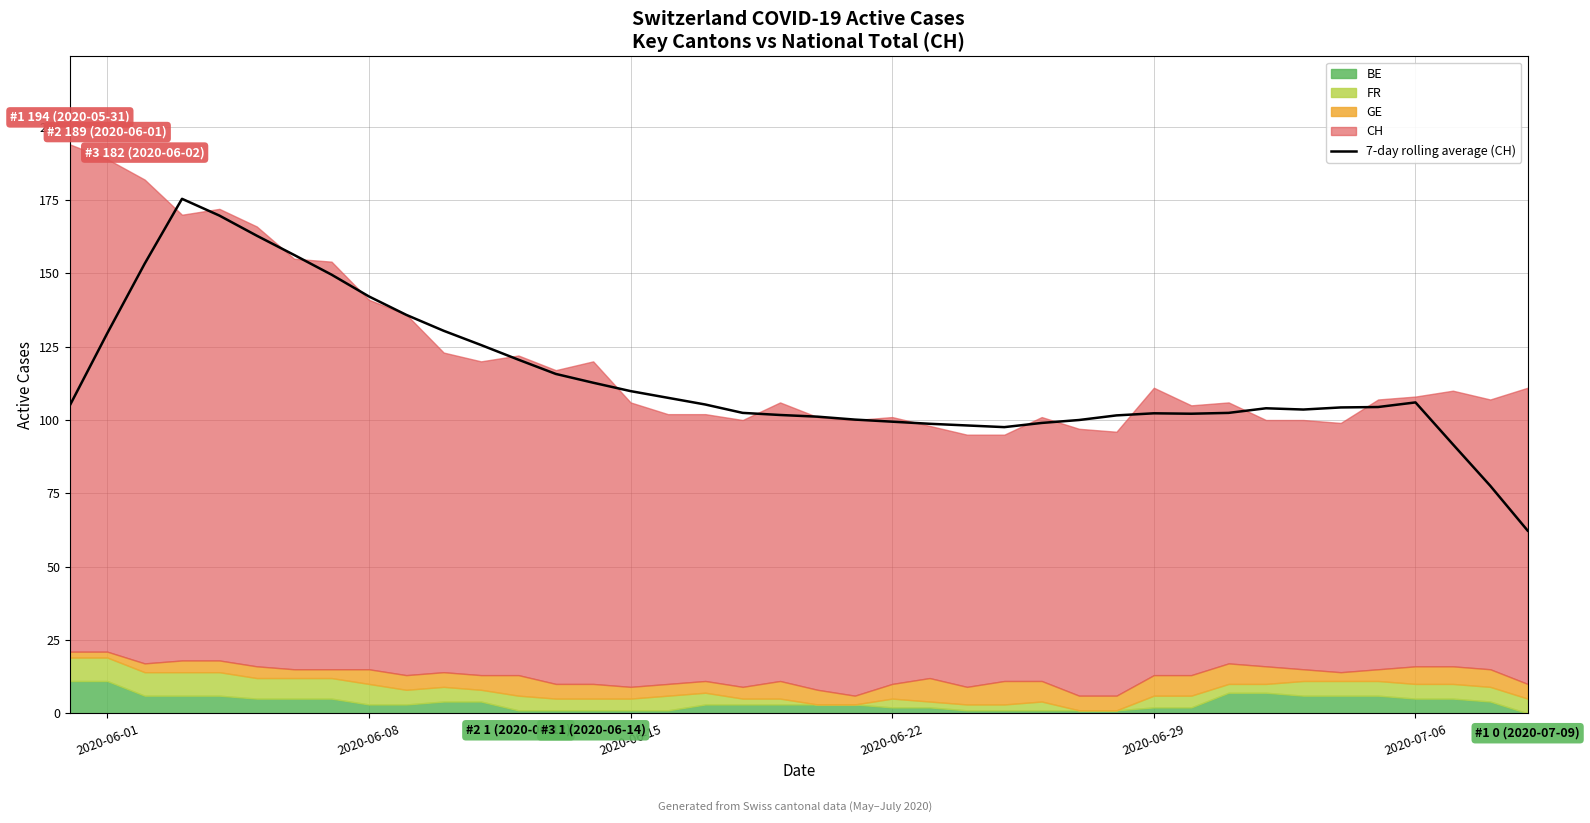

What is the maximum value for 7-day rolling average (CH)?

175.4